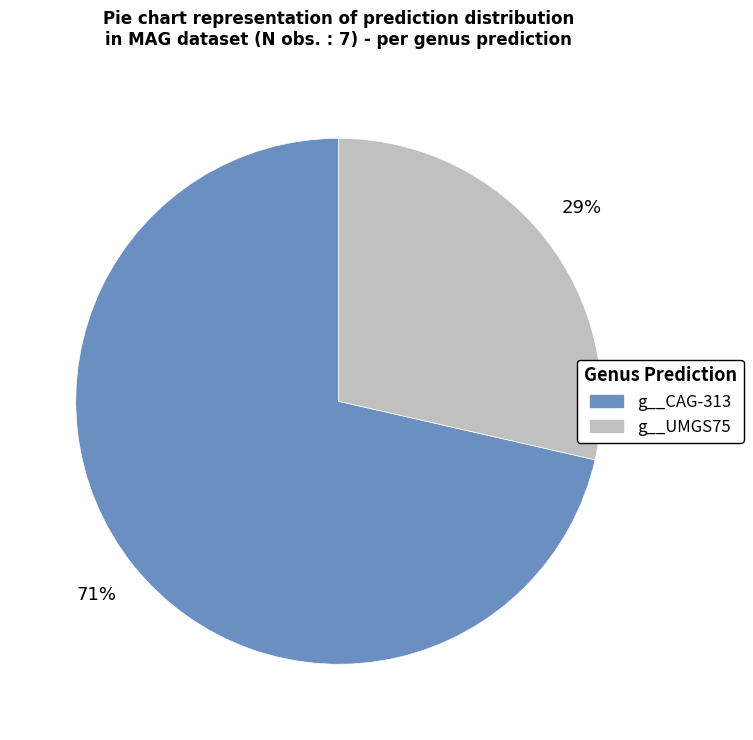

To the nearest percent, what is the combined percentage of g__CAG-313 and g__UMGS75?

100%